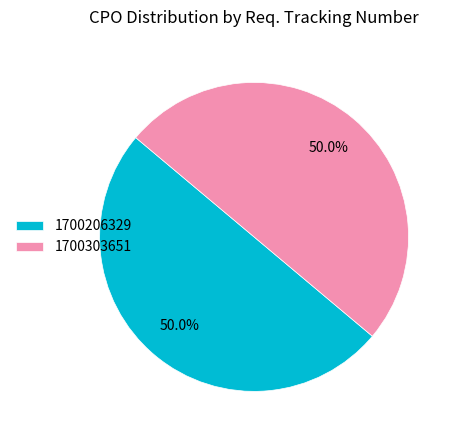

Is it true that 1700206329 is 50% of the pie?

True